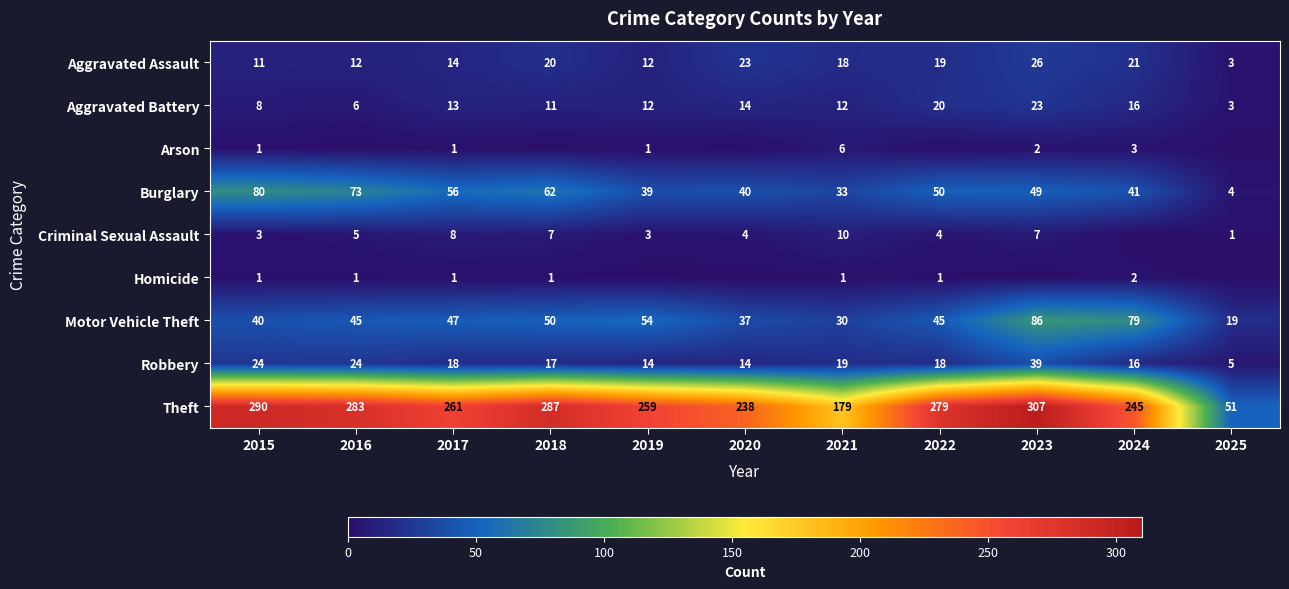

How many Aggravated Battery values are between 8 and 16?

7